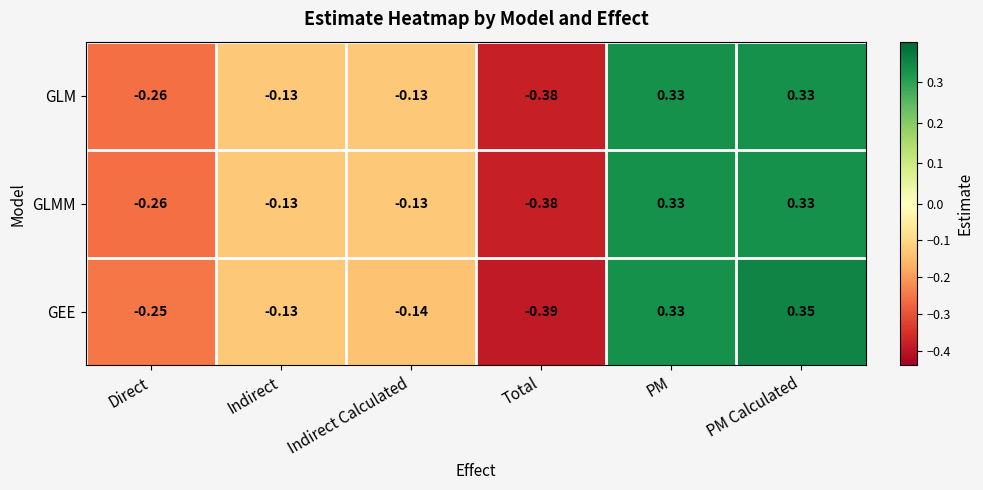

Rank the categories by GEE value from highest to lowest.

PM Calculated, PM, Indirect, Indirect Calculated, Direct, Total